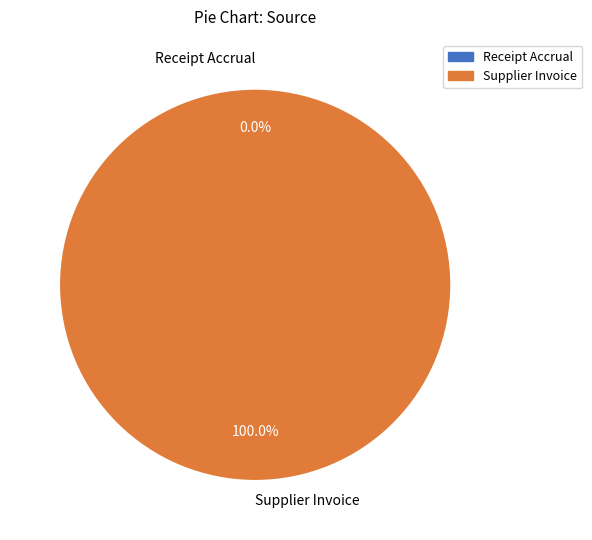

The Receipt Accrual slice represents 1% of the pie. True or false?

False